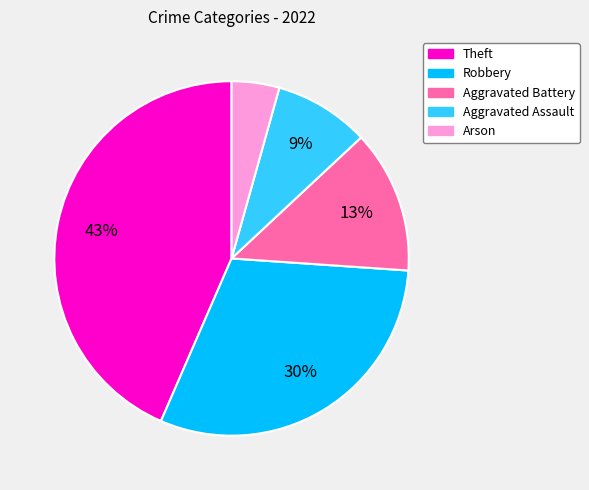

To the nearest percent, what is the average slice percentage?

20%